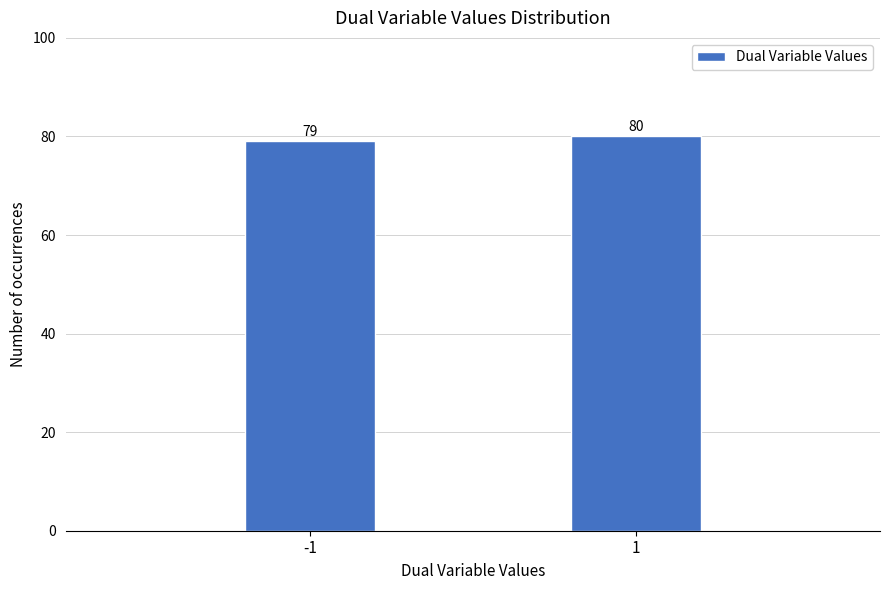

Reading left to right, list all the values displayed in this chart.

79	80